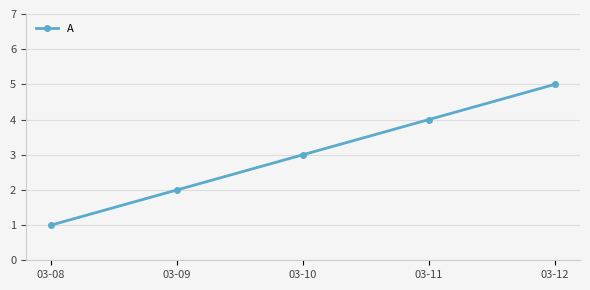

At which category does the chart reach its minimum across all series?

03-08